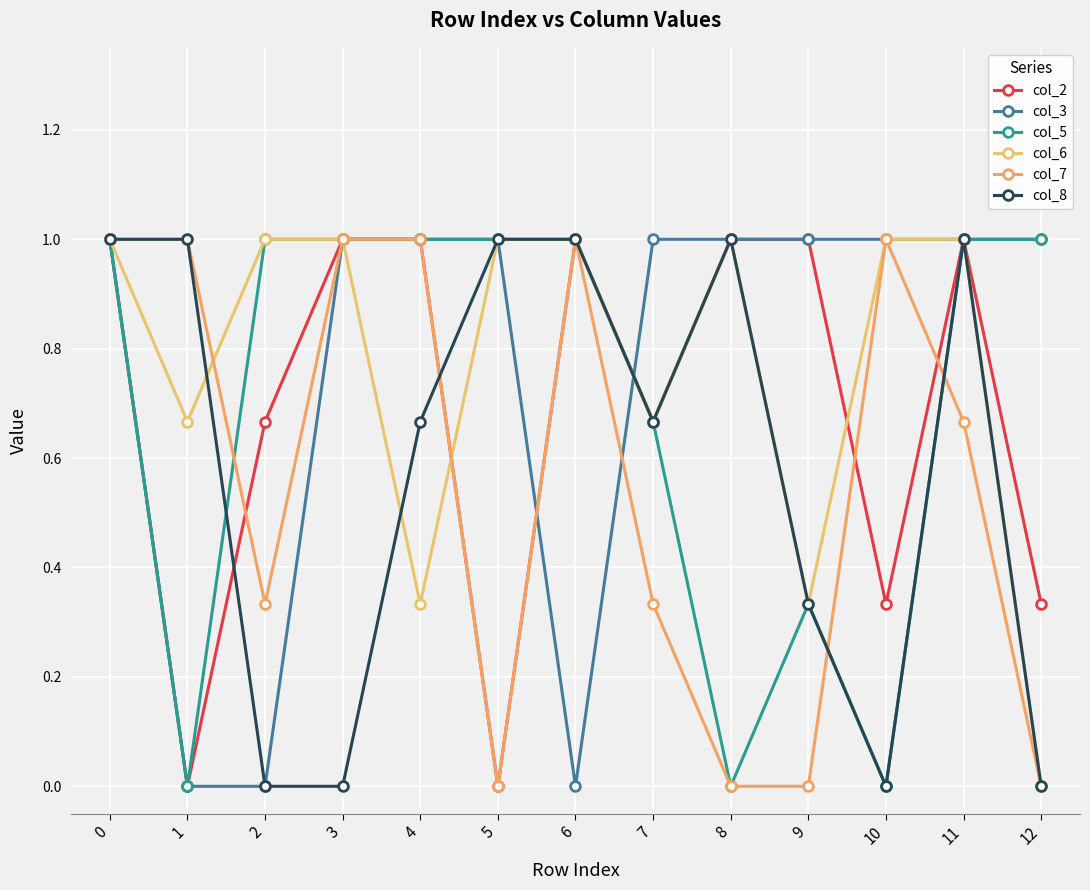

Is the value of col_3 at 4 greater than the value of col_7 at 5?

Yes